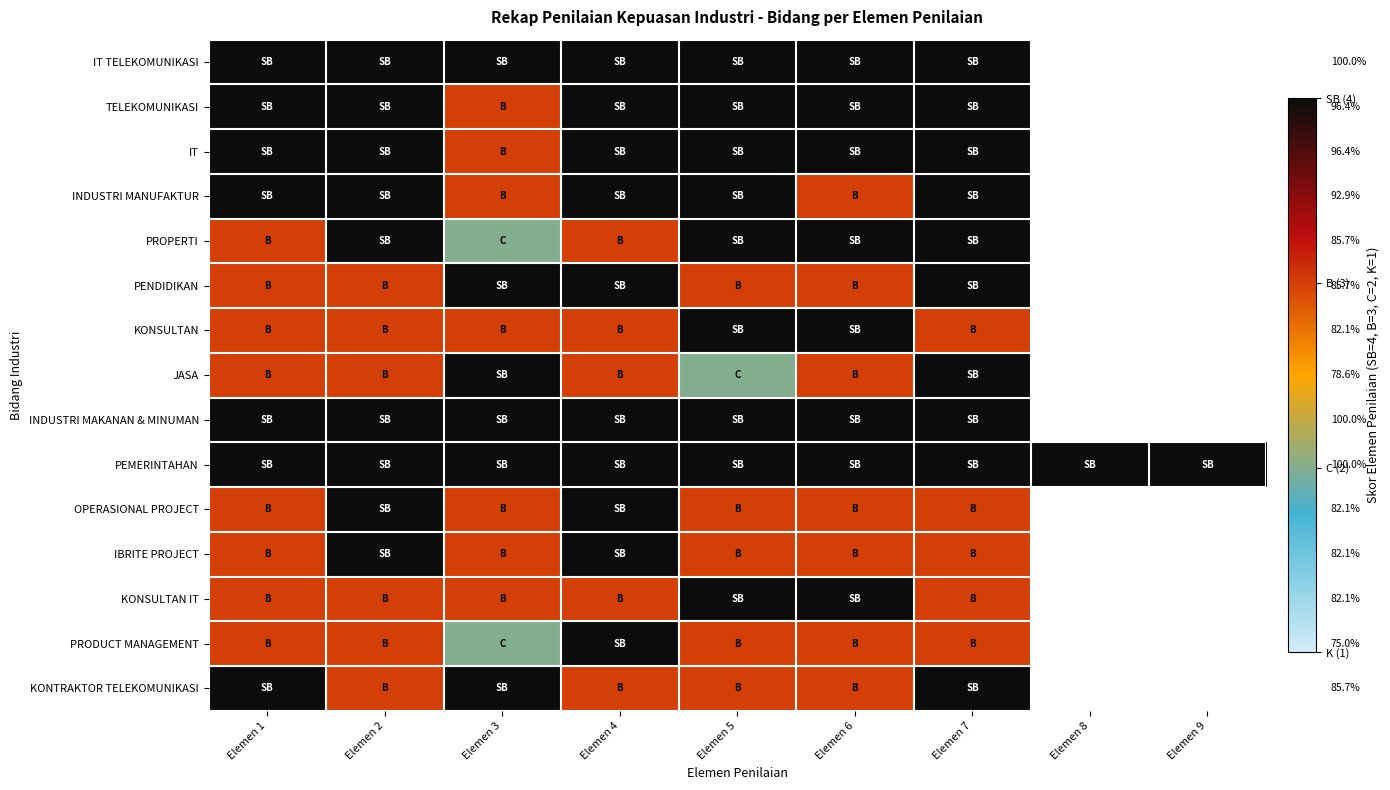

How many distinct data groups are displayed?

15